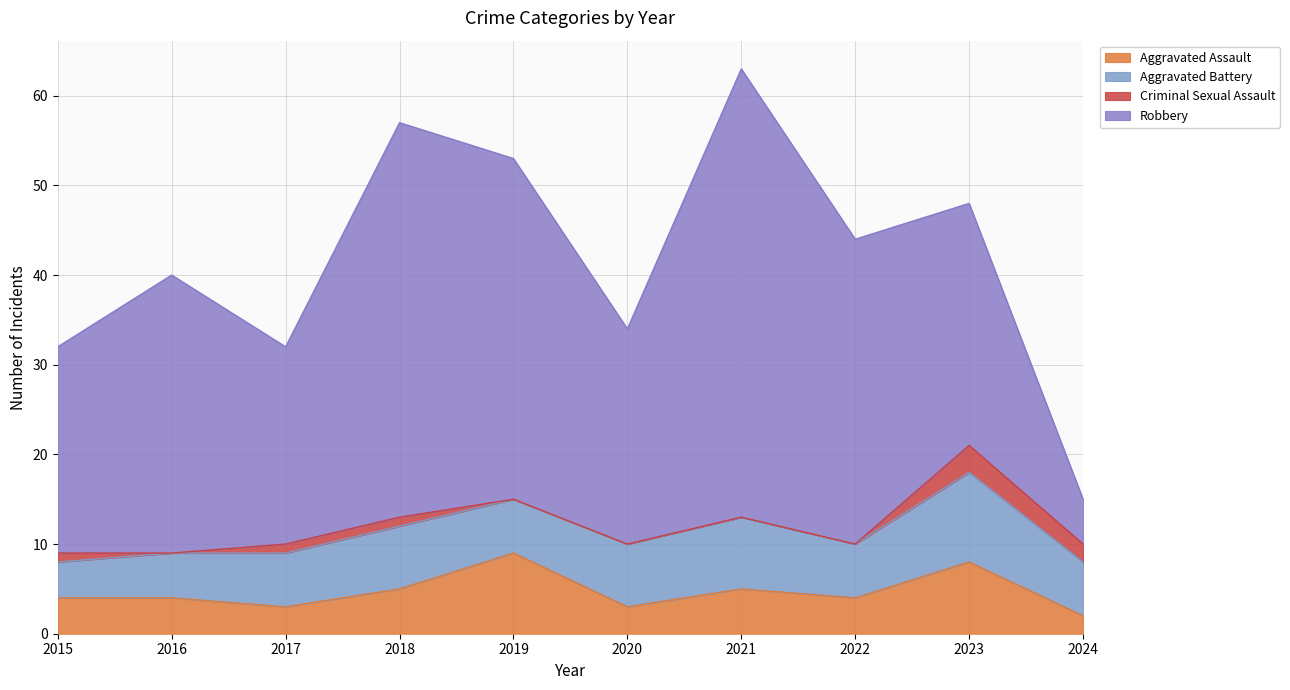

Which series has the largest range (max minus min)?

Robbery